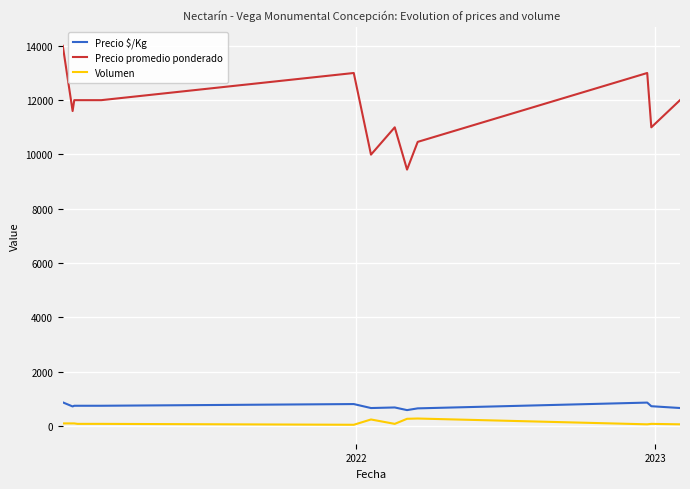

What is the maximum value shown in the chart?

14000.0